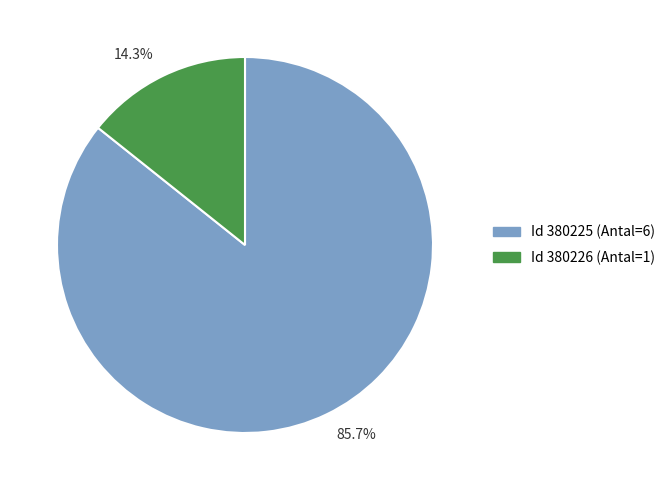

Count the number of slices in the pie.

2